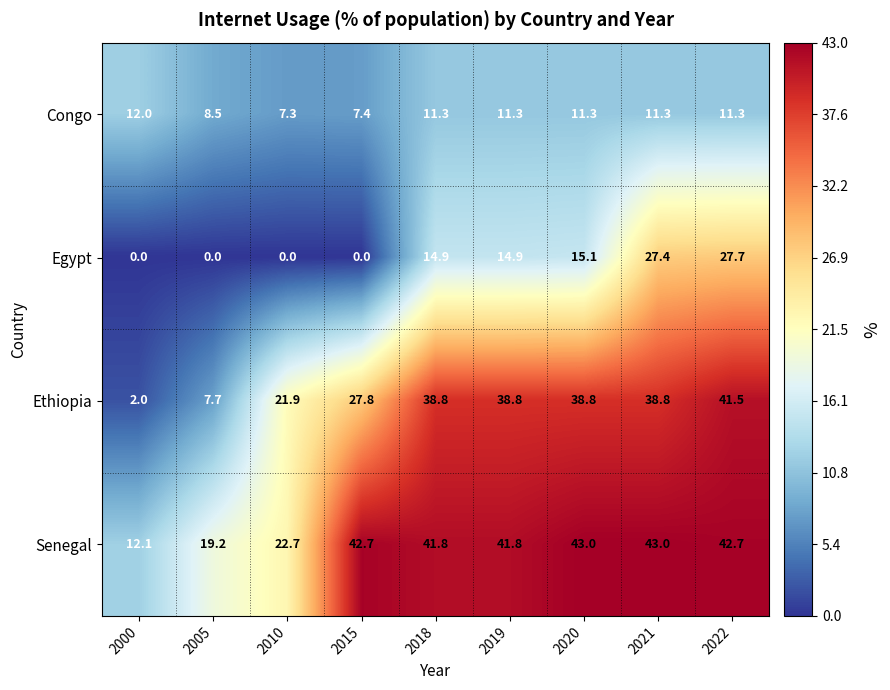

At which label does Egypt first exceed 14?

2018